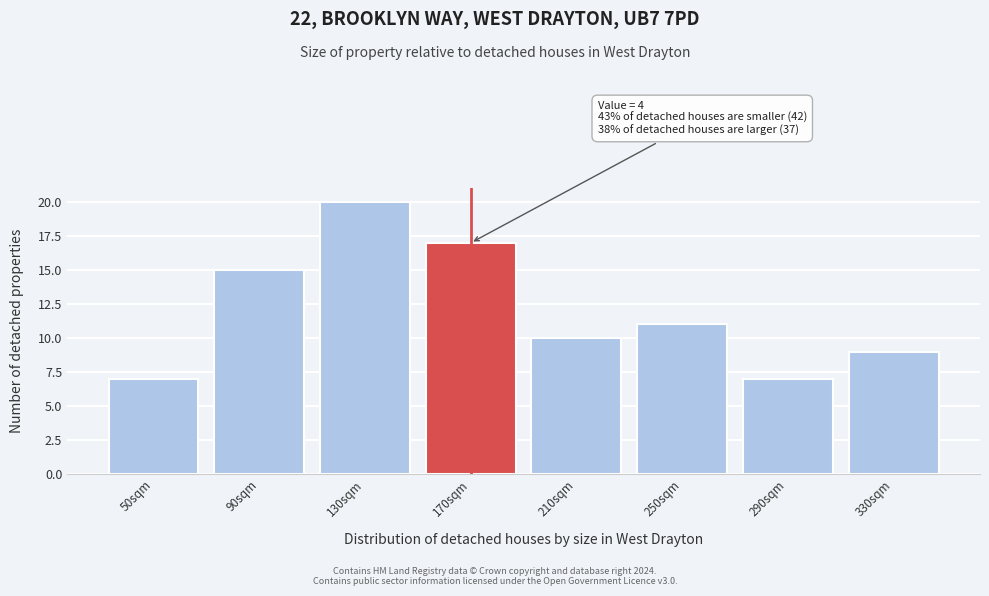

Reading left to right, list all the values displayed in this chart.

50sqm=7	90sqm=15	130sqm=20	170sqm=17	210sqm=10	250sqm=11	290sqm=7	330sqm=9